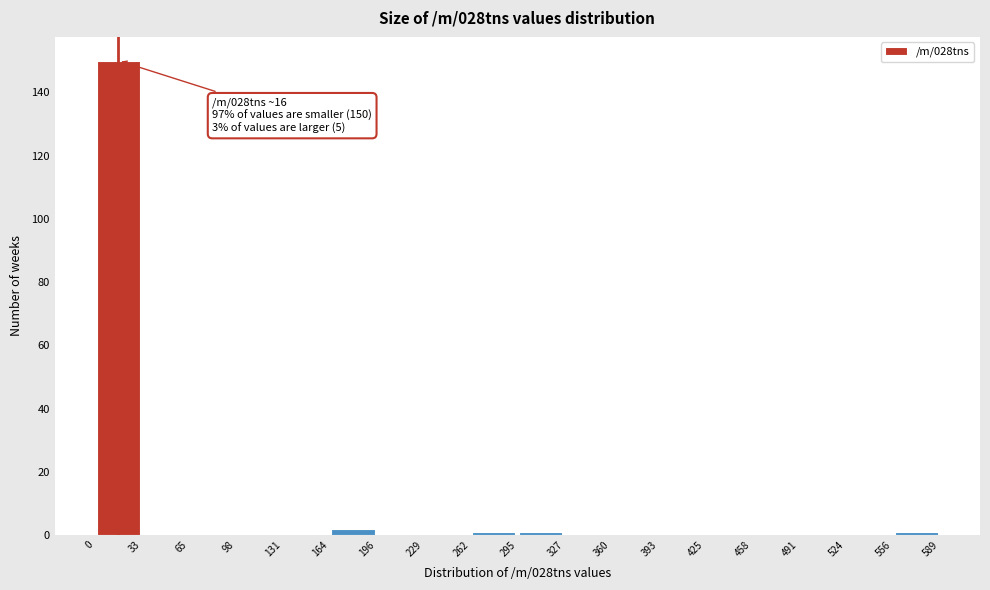

Which range on the x-axis has the tallest bar?

0 to 33